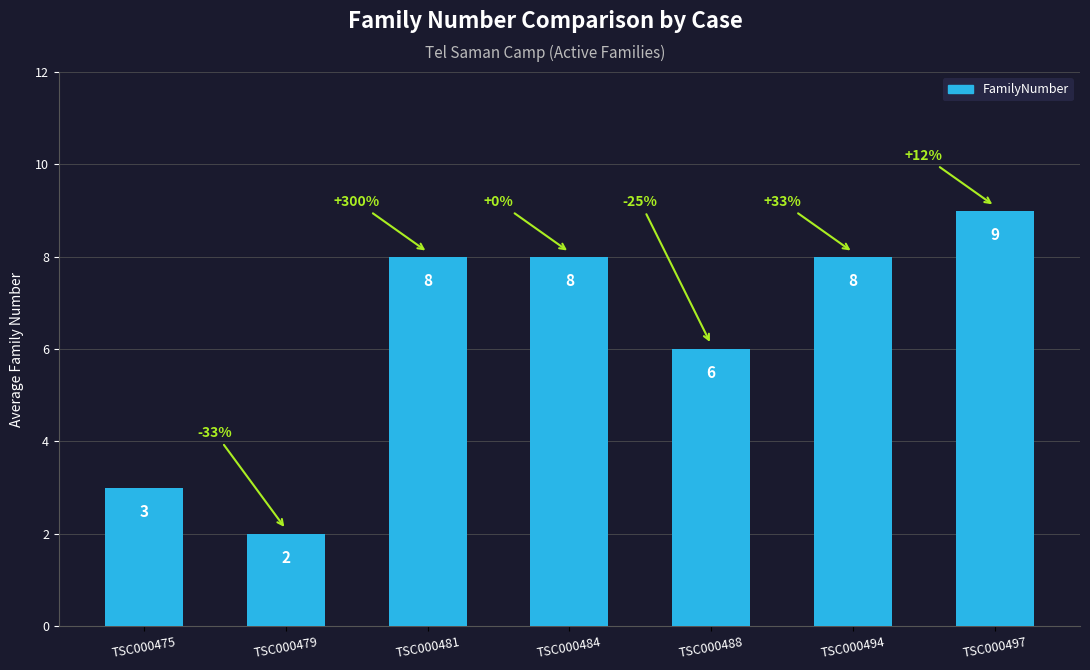

What is the sum of the values at TSC000475 and TSC000484?

11